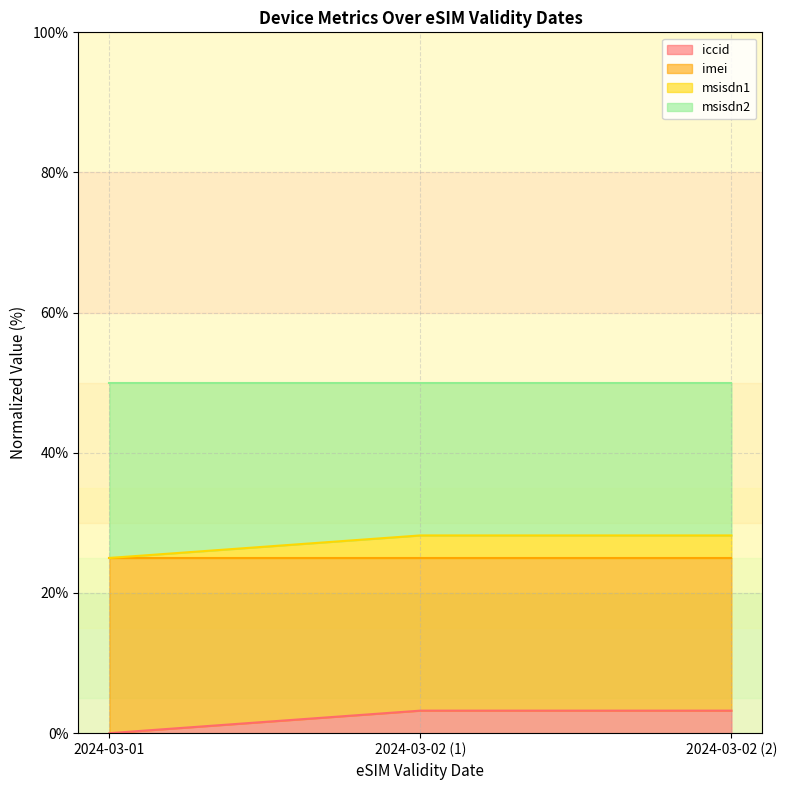

Which has a higher value, 2024-03-01 or 2024-03-02 (1)?

2024-03-02 (1)